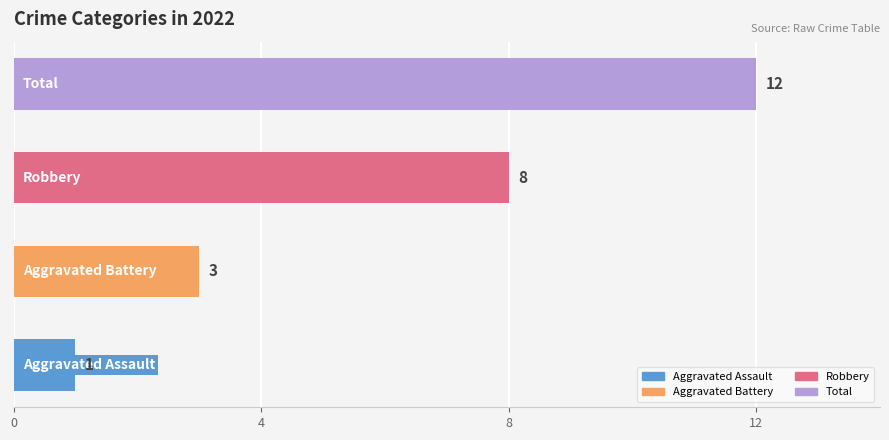

What is the difference between the second highest and second lowest values?

5